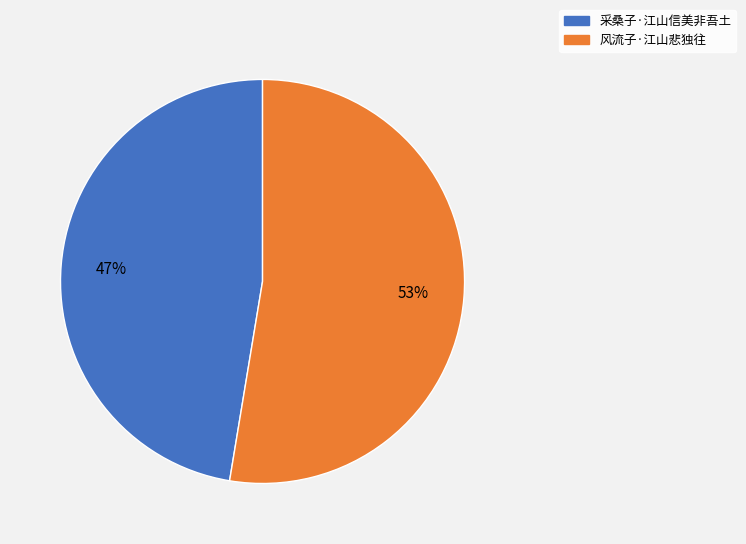

Approximately how many times larger is the value at 风流子·江山悲独往 compared to 采桑子·江山信美非吾土?

1.1